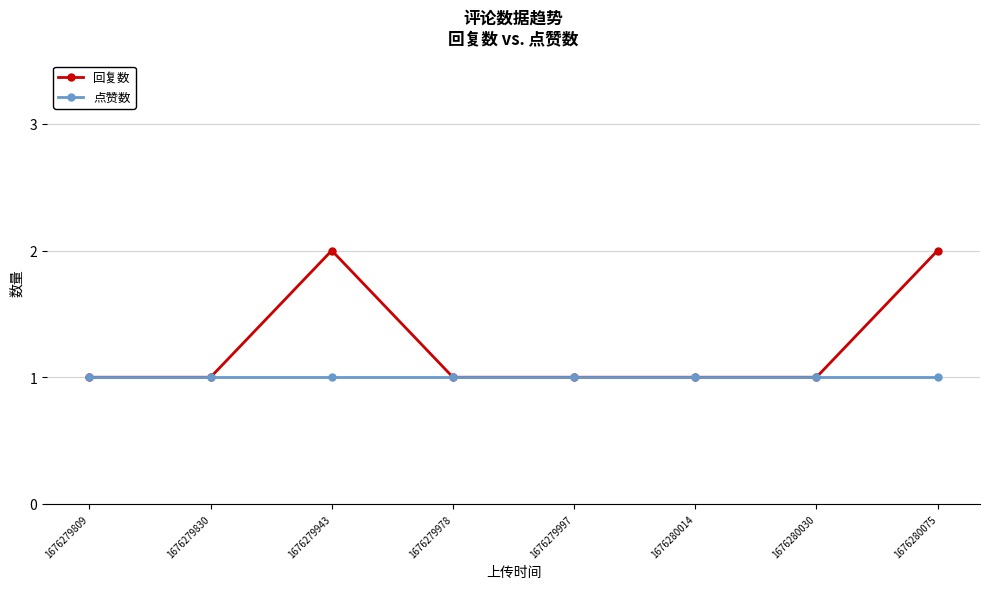

True or false: 回复数 has a value of 1 at 1676279943.

False